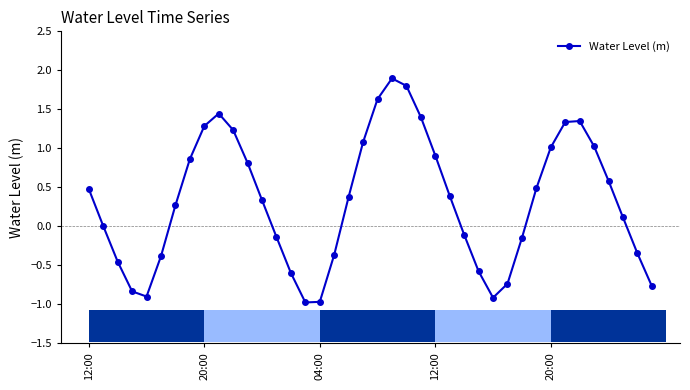

What is the sum of all values?

12.9